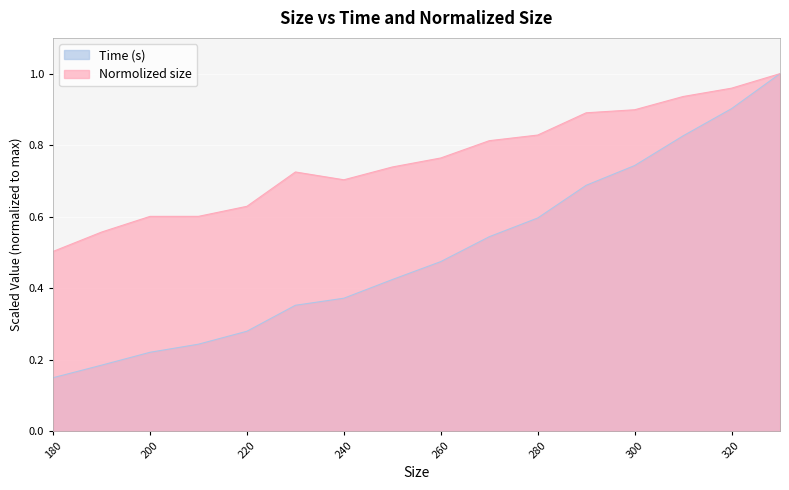

True or false: Normolized size and Time (s) cross at least once.

False